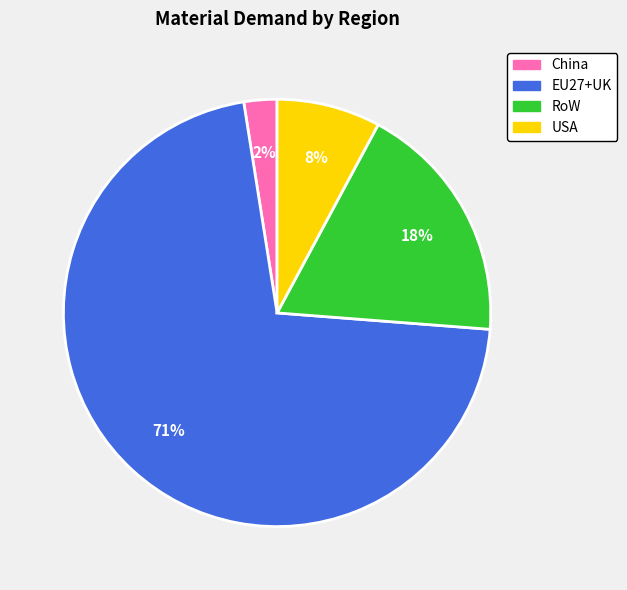

To the nearest percent, what is the average slice percentage?

25%